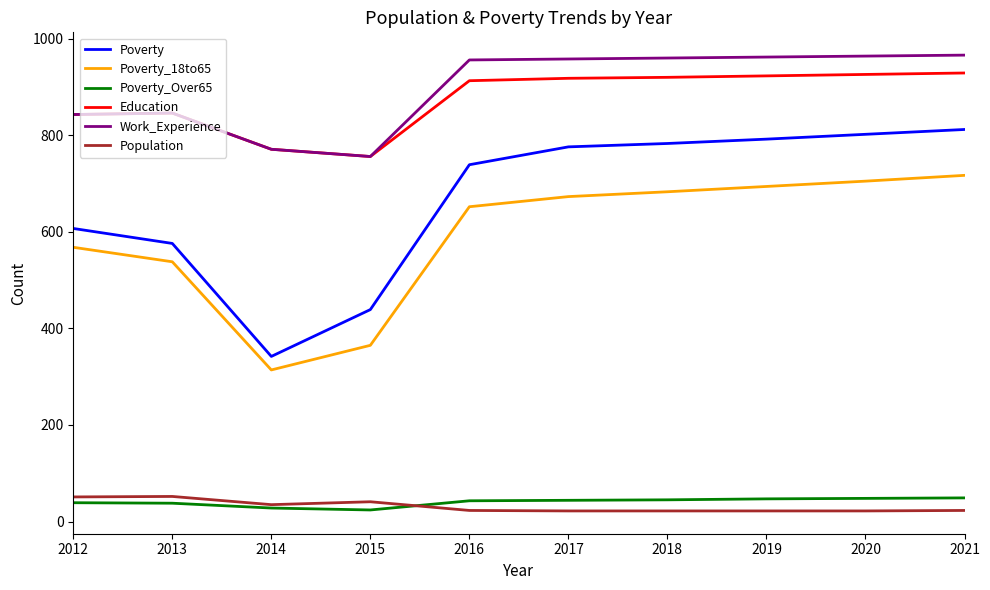

Rank the series at 2018 from highest to lowest value.

Work_Experience, Education, Poverty, Poverty_18to65, Poverty_Over65, Population